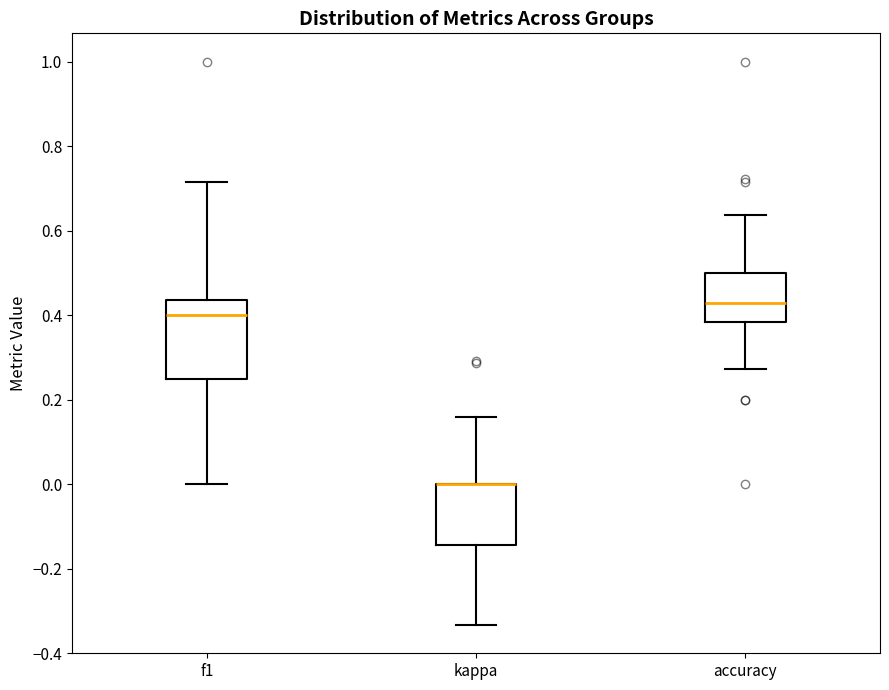

Where does the lower whisker of the box for kappa end on the y-axis? The values are not printed on the chart, so give them approximately, as read against the axis.

-0.34